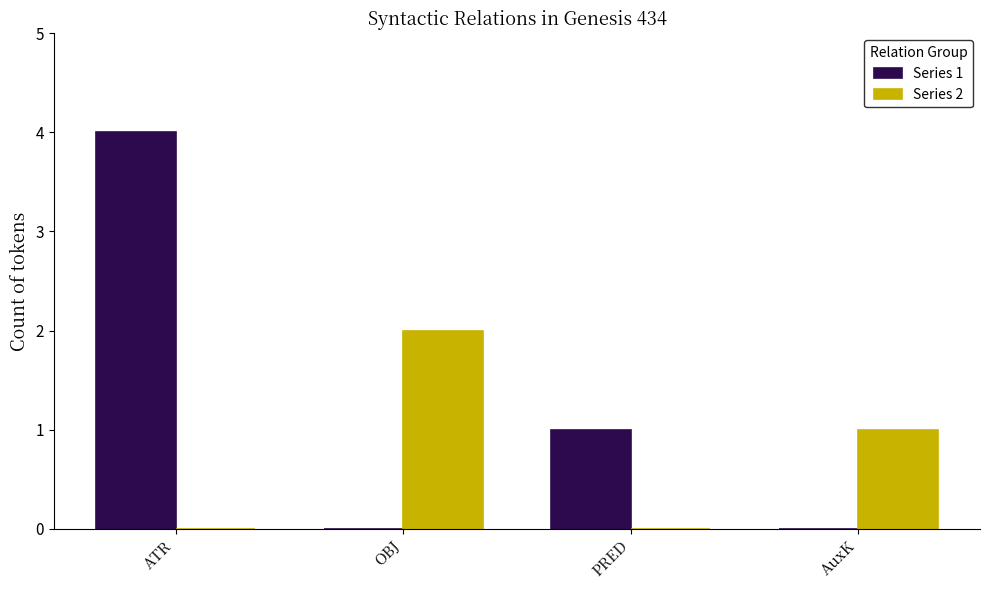

Reading right to left, what are all the values shown in this chart?

Series 1: 0	1	0	4
Series 2: 1	0	2	0